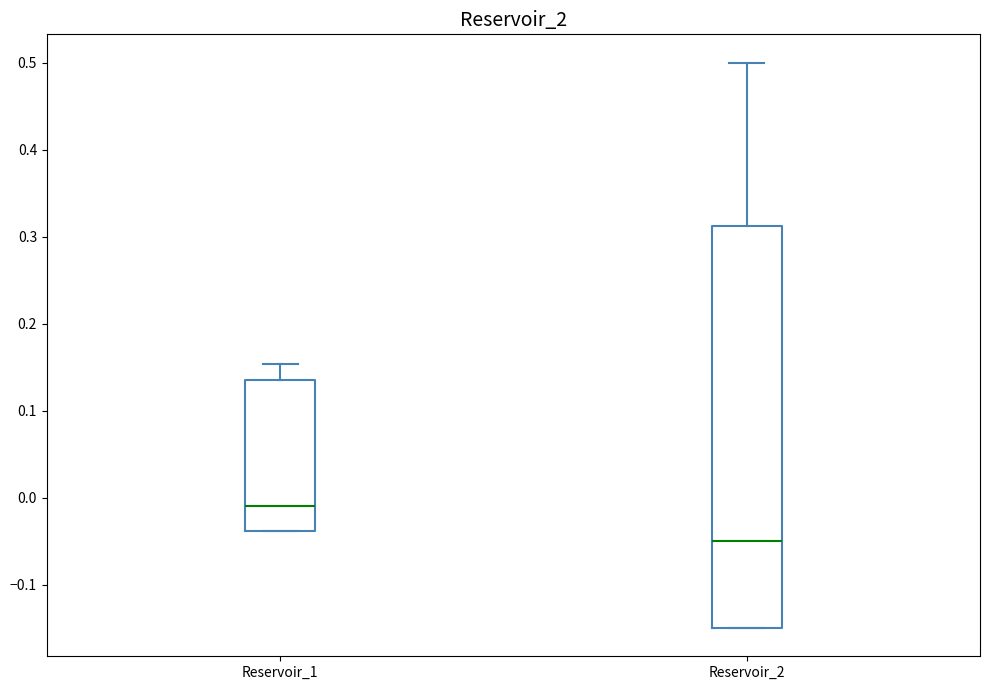

Reading left to right, read every box against the y-axis: the position of its median line, the range the box covers, and the ends of its whiskers. The values are not printed on the chart, so give them approximately, as read against the axis.

Reservoir_1: median -0.01, box -0.04 to 0.13, whiskers -0.04 to 0.15
Reservoir_2: median -0.05, box -0.15 to 0.31, whiskers -0.15 to 0.50